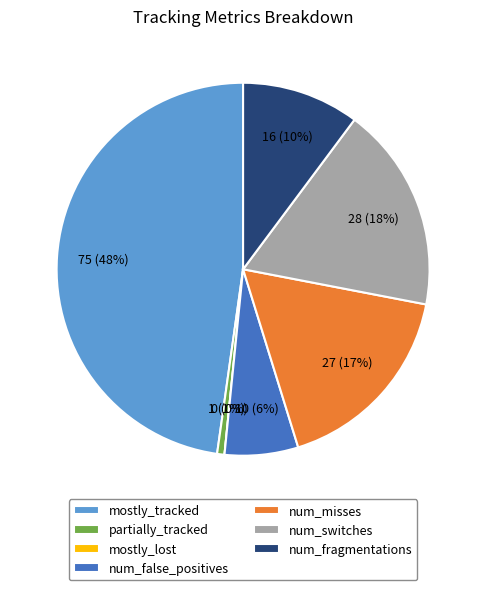

How many segments does this pie chart have?

7